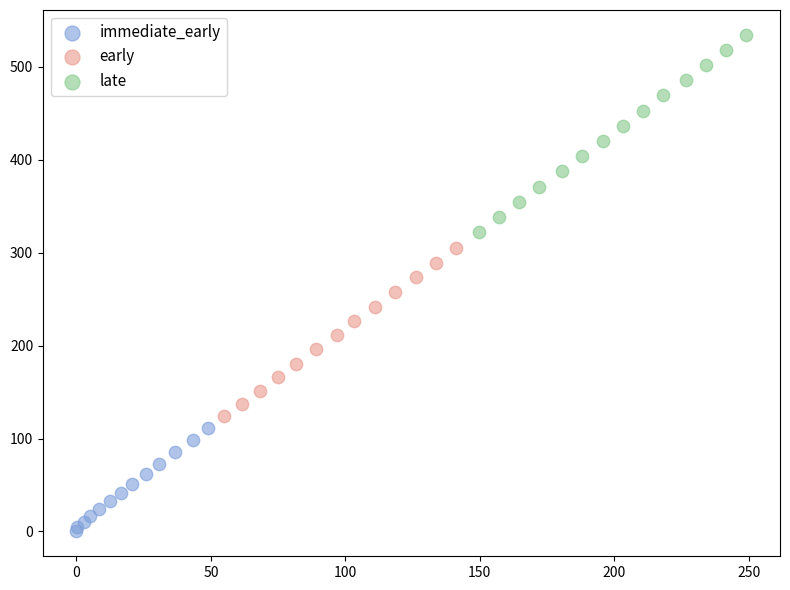

Which series has the largest Y range (max minus min)?

late